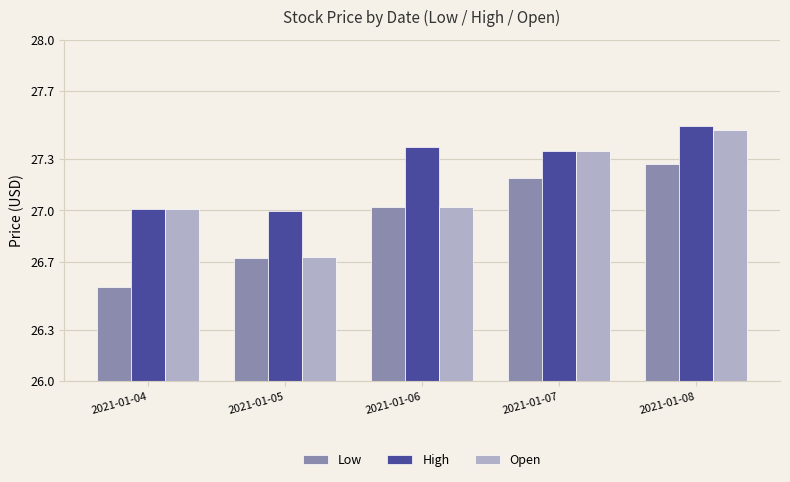

Which label corresponds to the smallest value in the chart?

2021-01-04